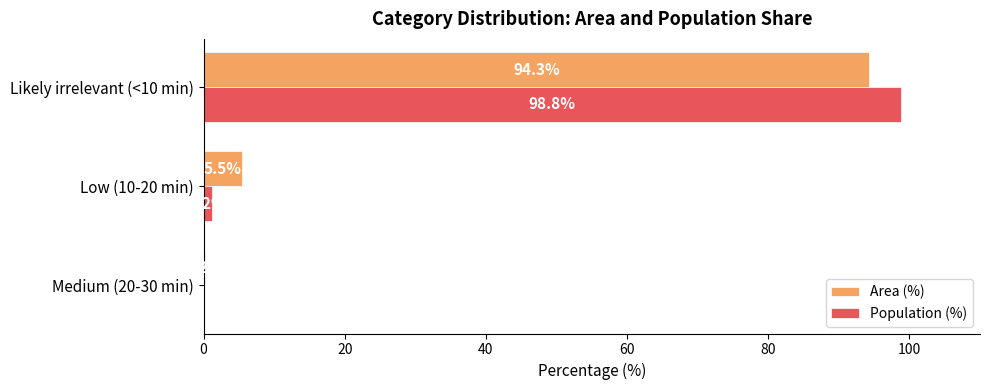

What is the highest value of the Area (%) series?

94.3